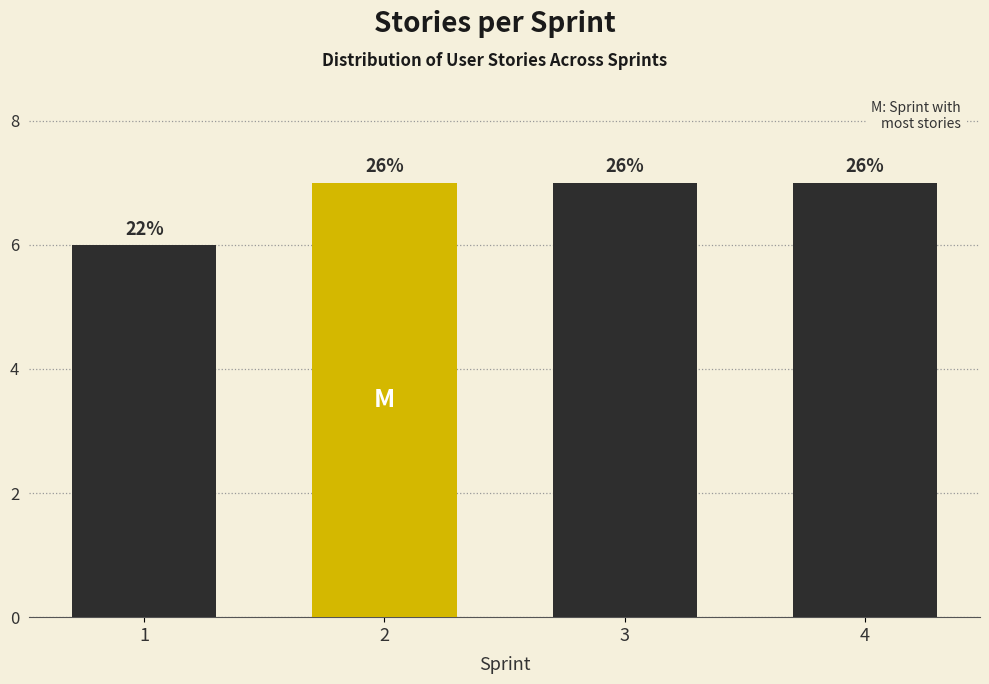

Are the bars horizontal?

No